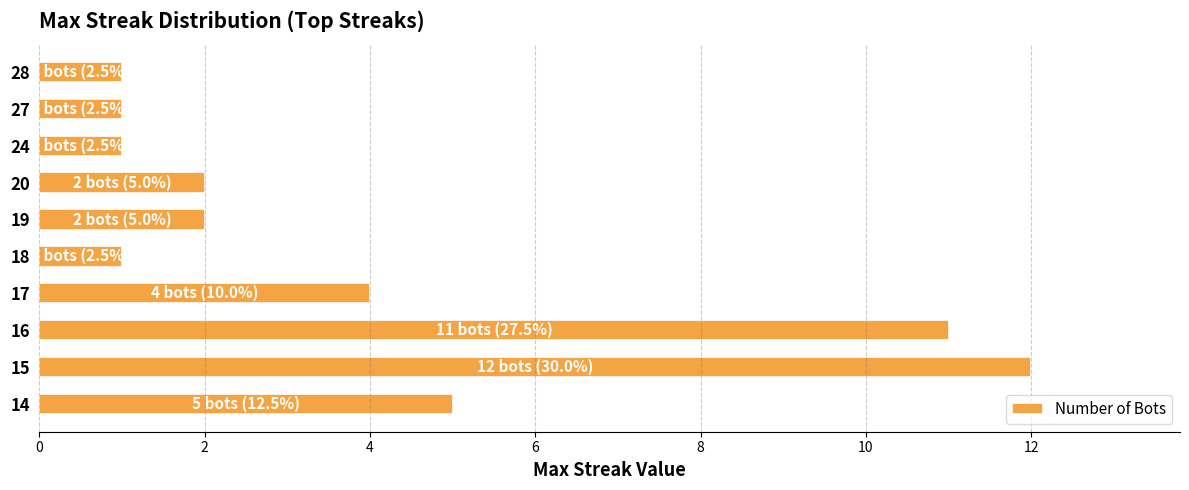

Count the number of data series in this chart.

1